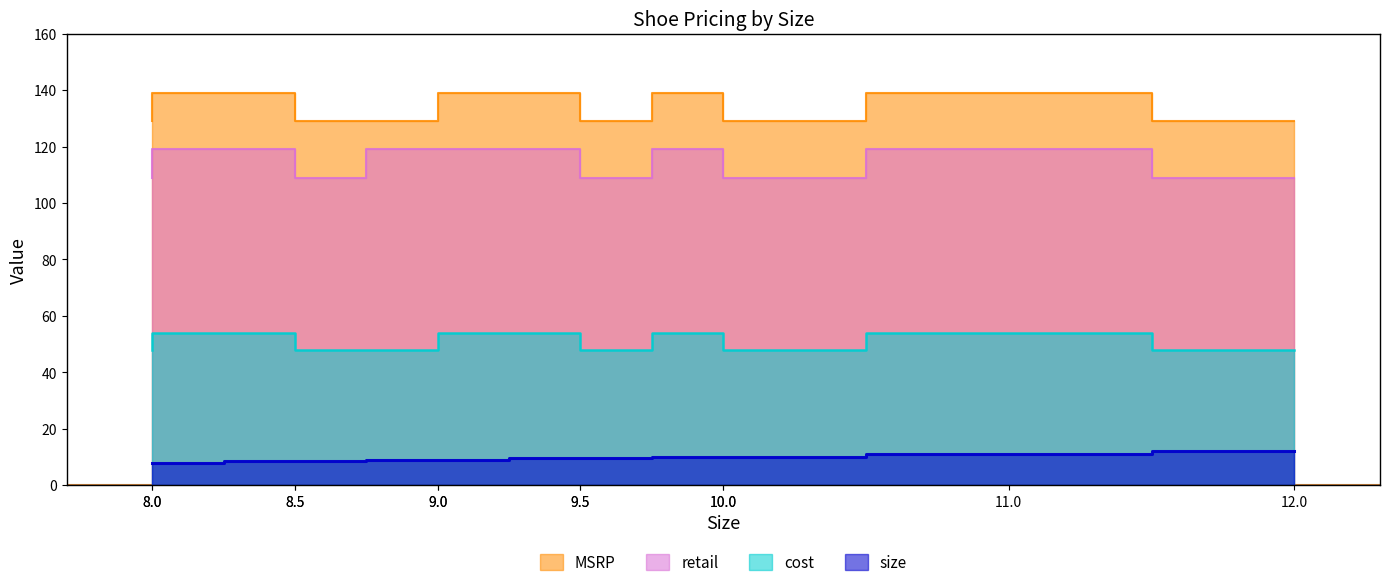

What is the difference between the second highest and minimum values in the MSRP series?

10.0